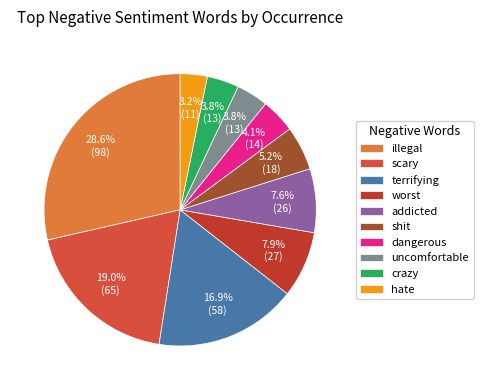

What is the change in value from terrifying to hate?

-47